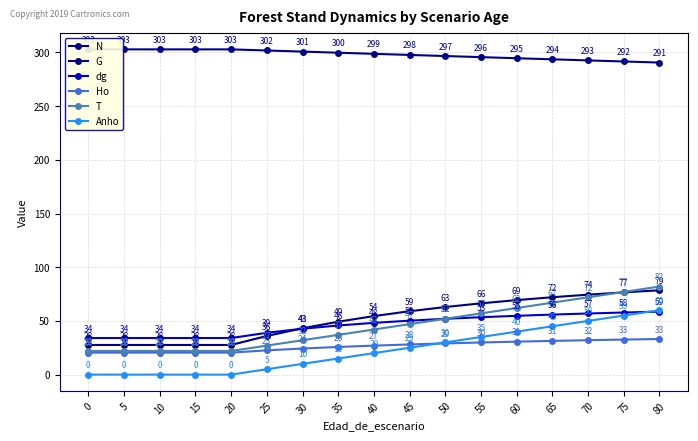

How many lines are shown in the chart?

6